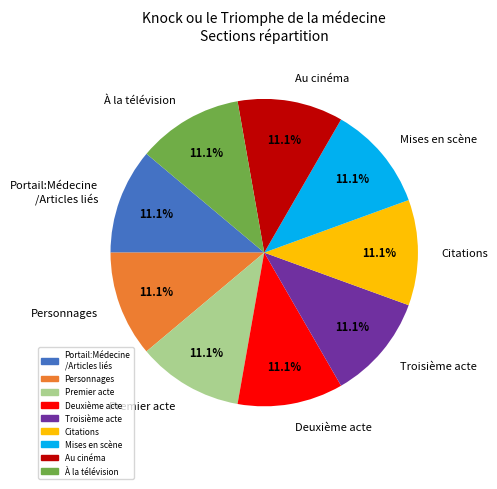

Count the number of slices in the pie.

9